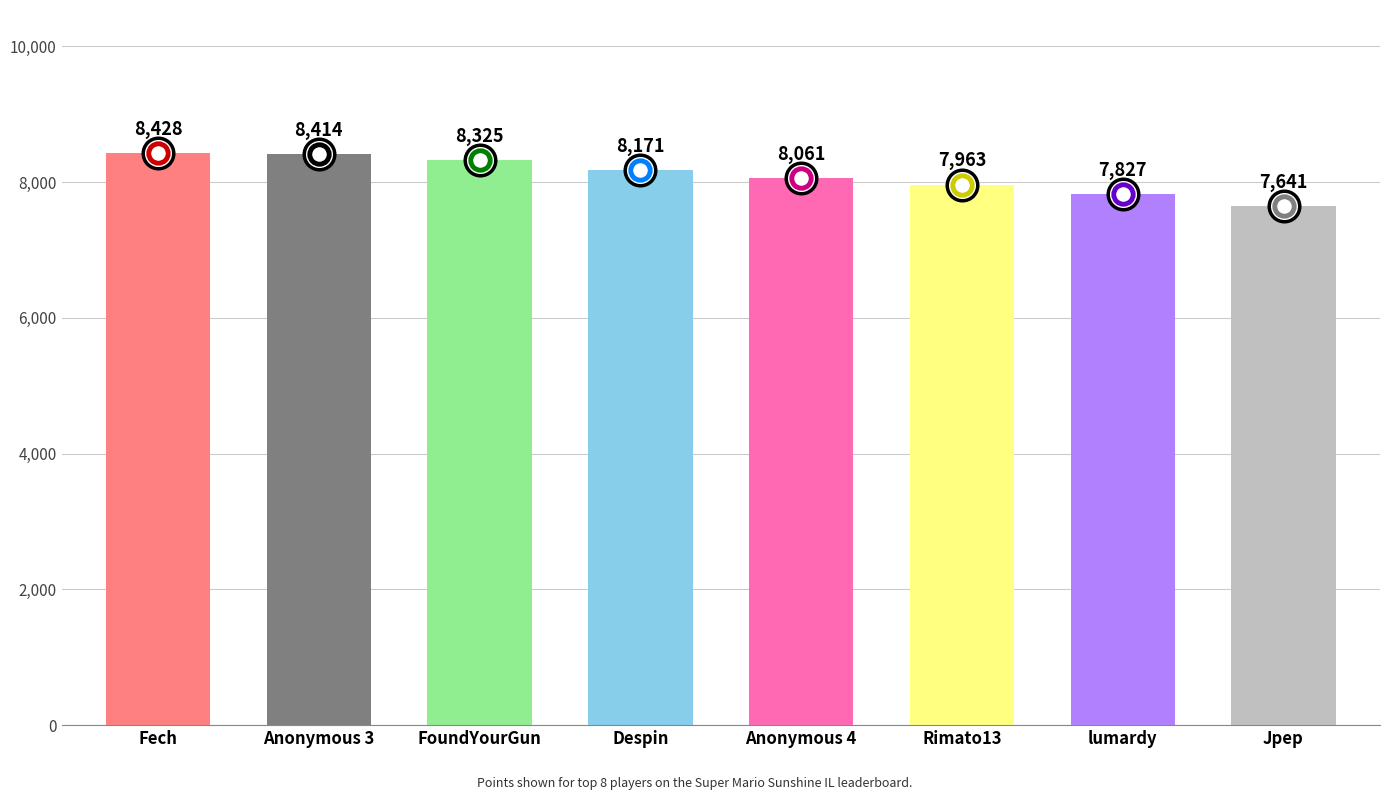

What is the label of the 7th bar from the left?

lumardy